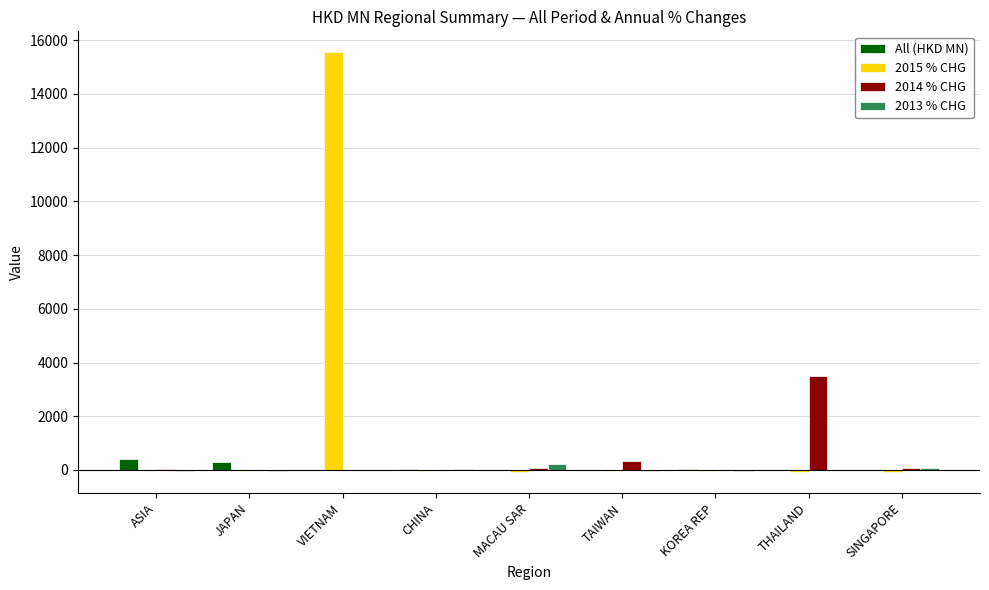

The value of 2015 % CHG at THAILAND is -76.4. True or false?

True